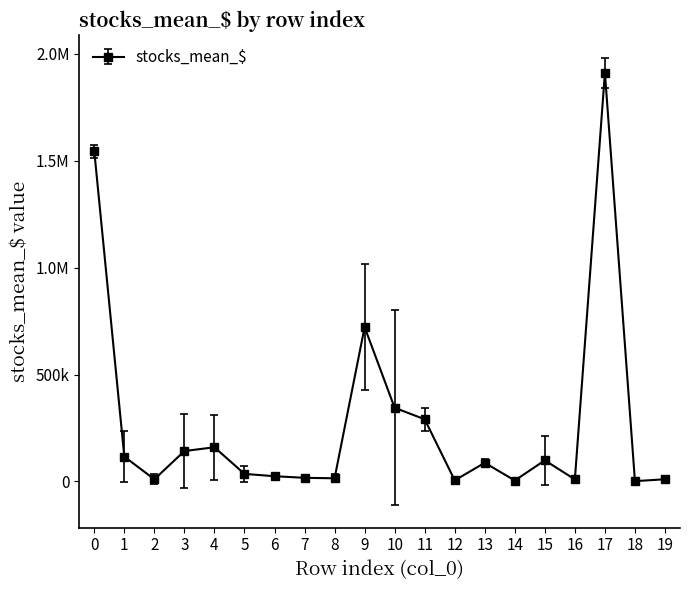

What is the greatest value displayed?

1911609.7